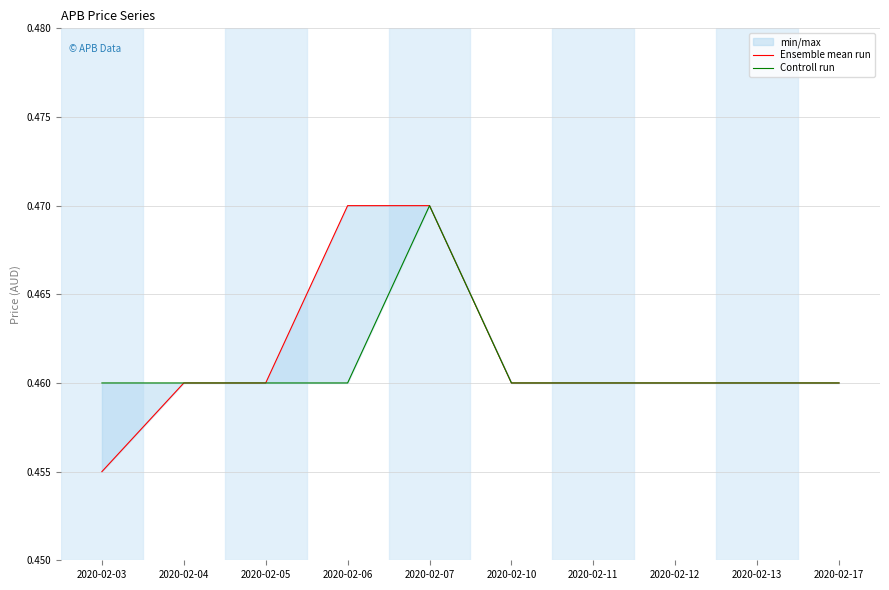

Rank the series by their maximum value, from lowest to highest.

Ensemble mean run, Controll run